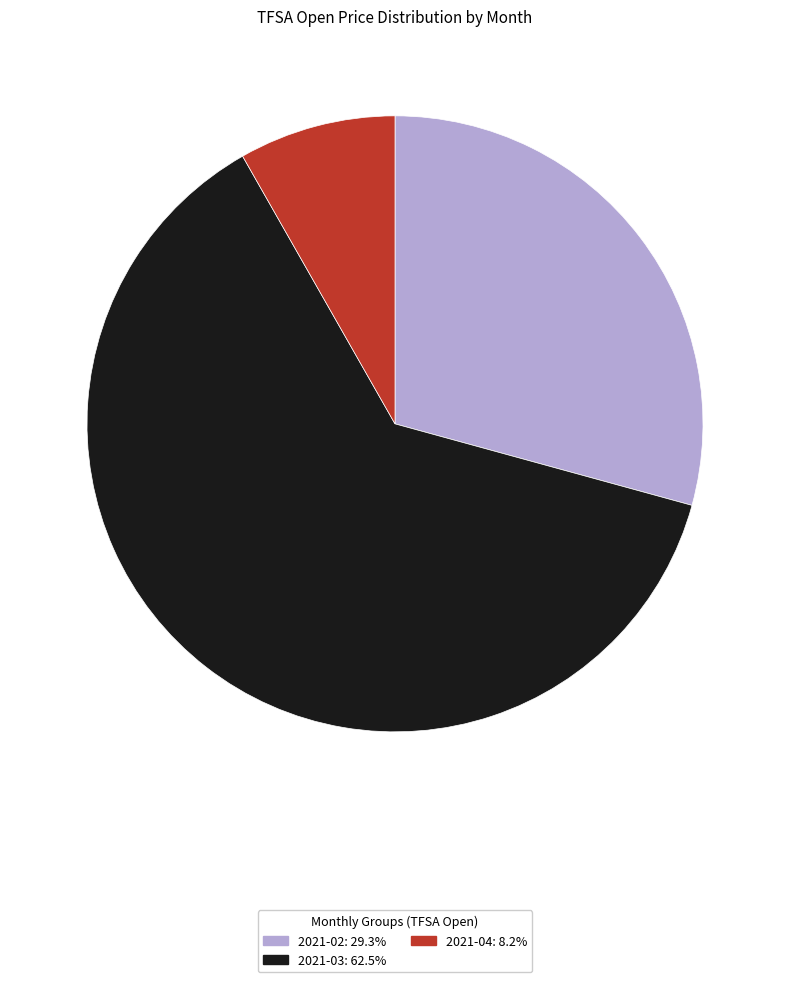

Is there any slice that represents more than half of the pie?

Yes